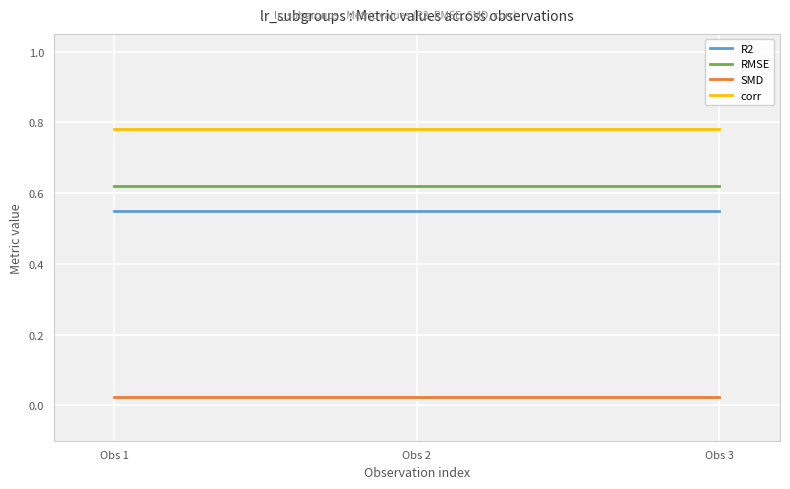

Rank the series by their maximum value, from lowest to highest.

SMD, R2, RMSE, corr